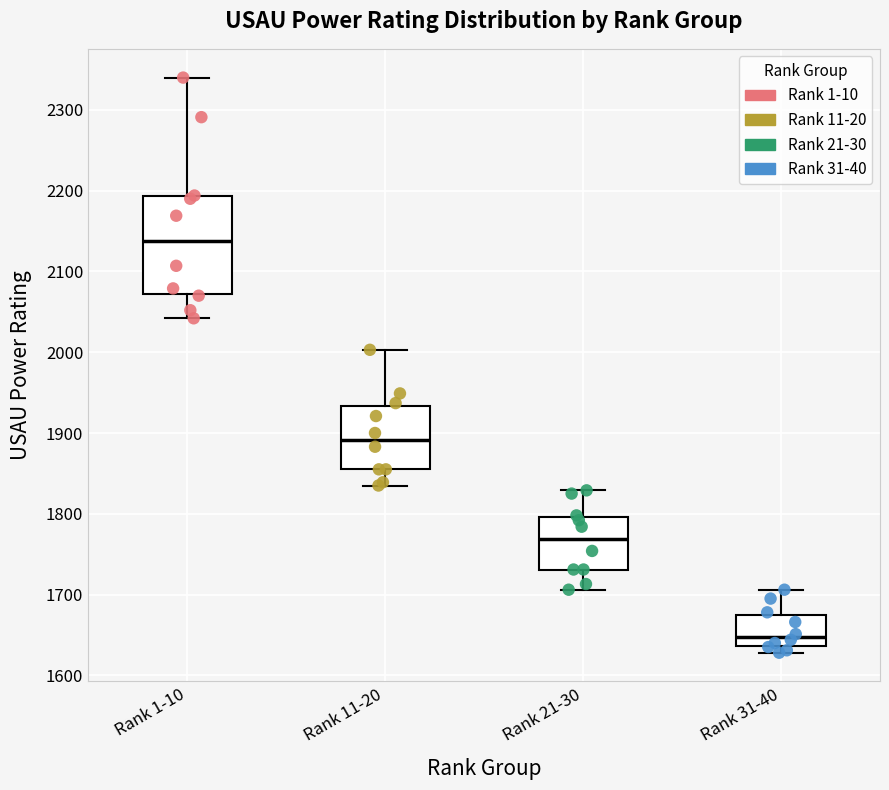

Which box has the lowest median line?

Rank 31-40